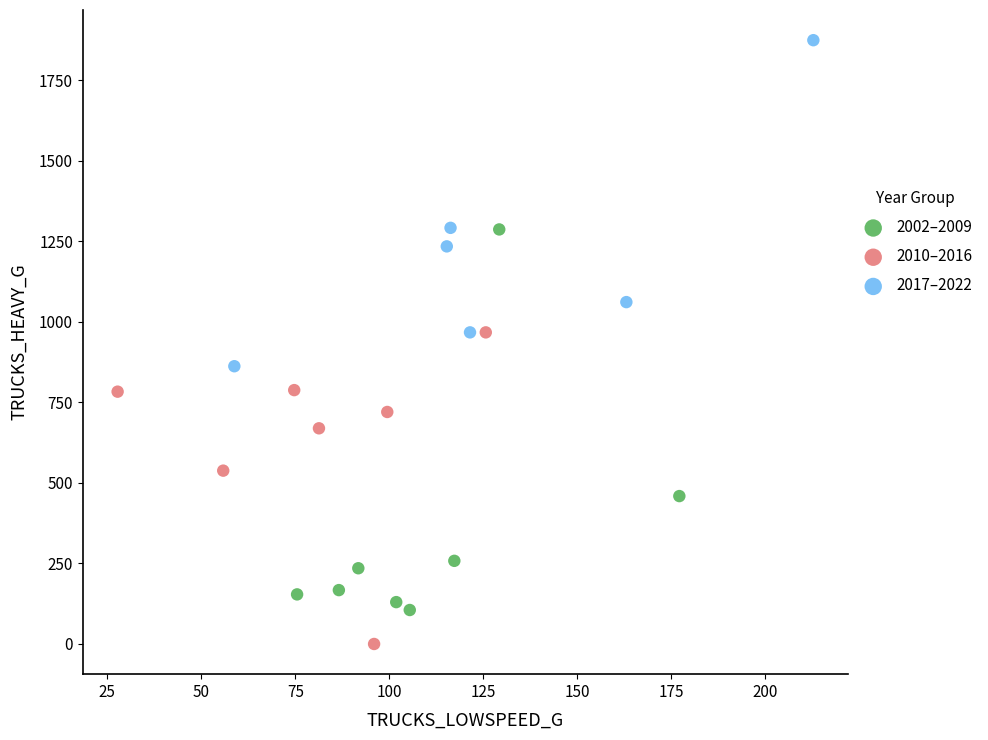

Which series contains the lowest Y value?

2010–2016